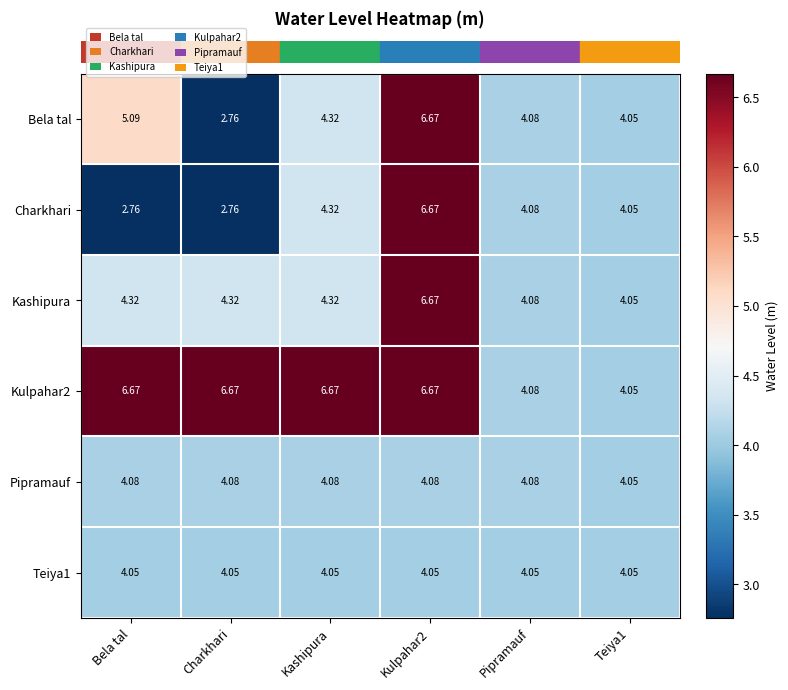

Is the value of Charkhari at Bela tal greater than the value of Pipramauf at Kashipura?

No